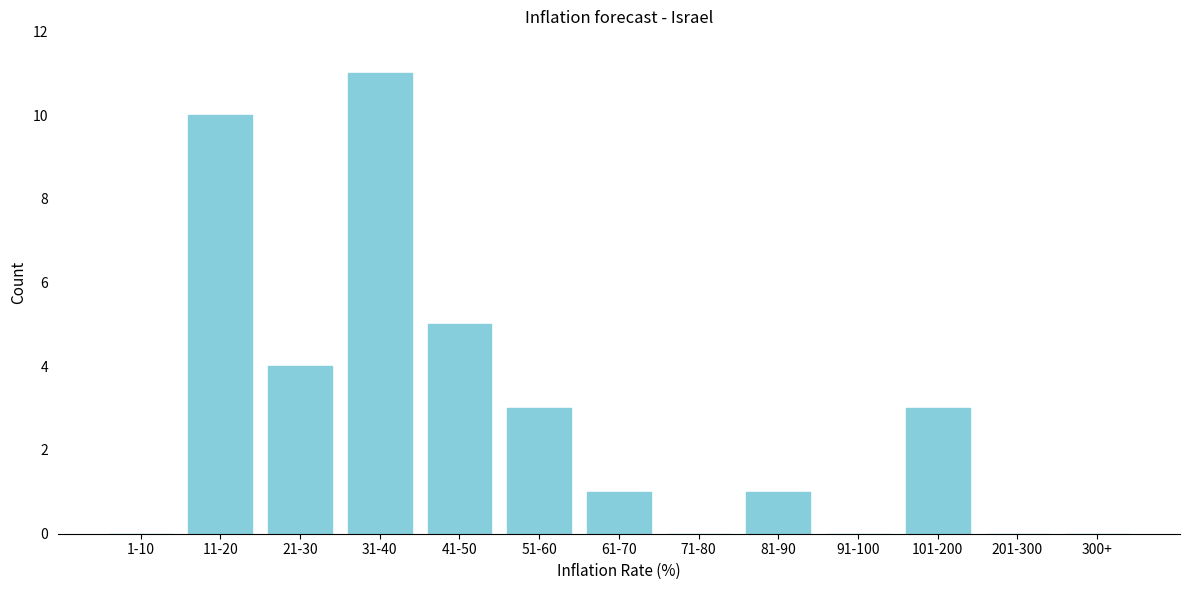

Reading left to right, extract all data points from this chart.

1-10=0	11-20=10	21-30=4	31-40=11	41-50=5	51-60=3	61-70=1	71-80=0	81-90=1	91-100=0	101-200=3	201-300=0	300+=0